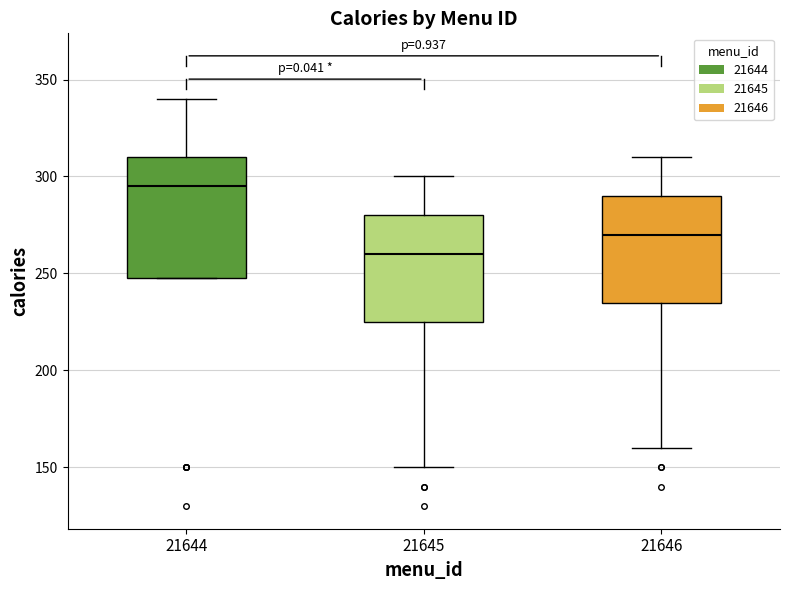

Reading left to right, read every box against the y-axis: the position of its median line, the range the box covers, and the ends of its whiskers. The values are not printed on the chart, so give them approximately, as read against the axis.

21644: median 295, box 250 to 310, whiskers 250 to 340
21645: median 260, box 225 to 280, whiskers 150 to 300
21646: median 270, box 235 to 290, whiskers 160 to 310